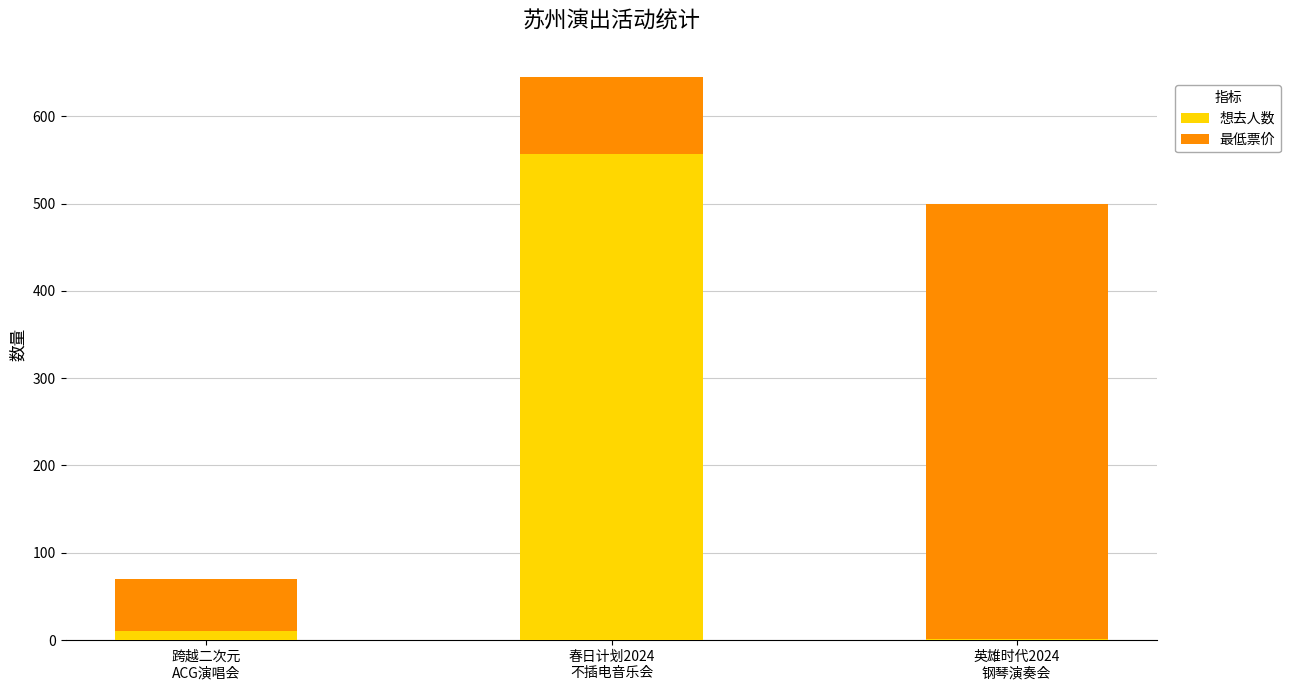

Does the chart contain stacked bars?

Yes